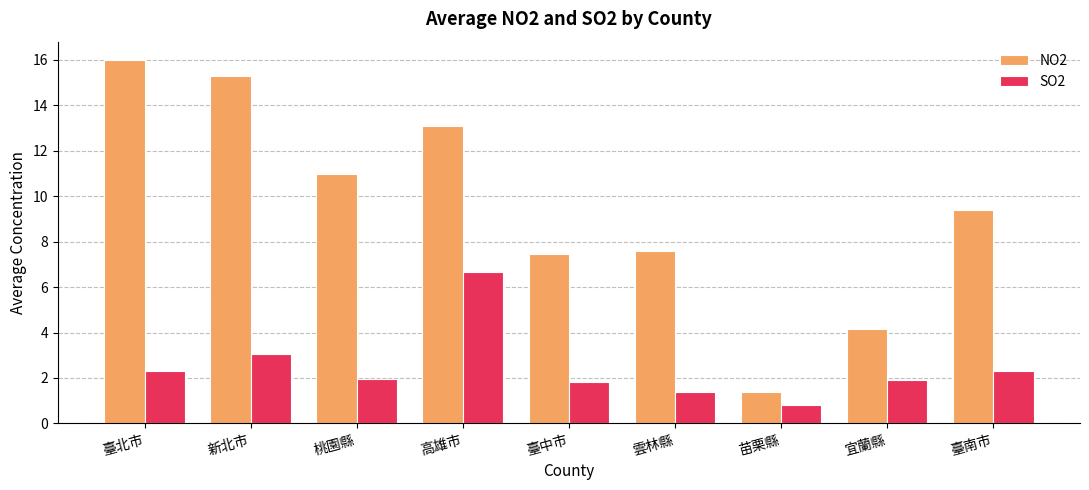

What are all the series names shown in the legend?

NO2, SO2